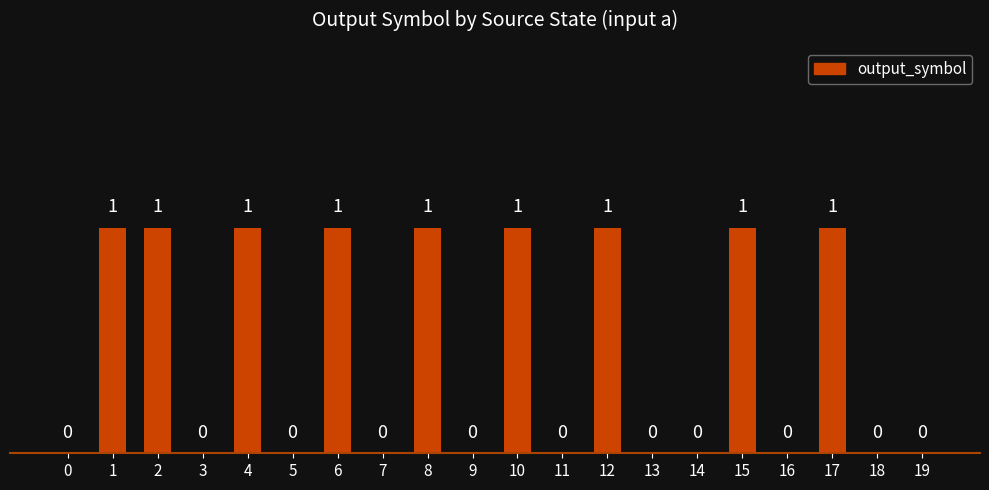

Approximately how many times larger is the value at 4 compared to 1?

1.0